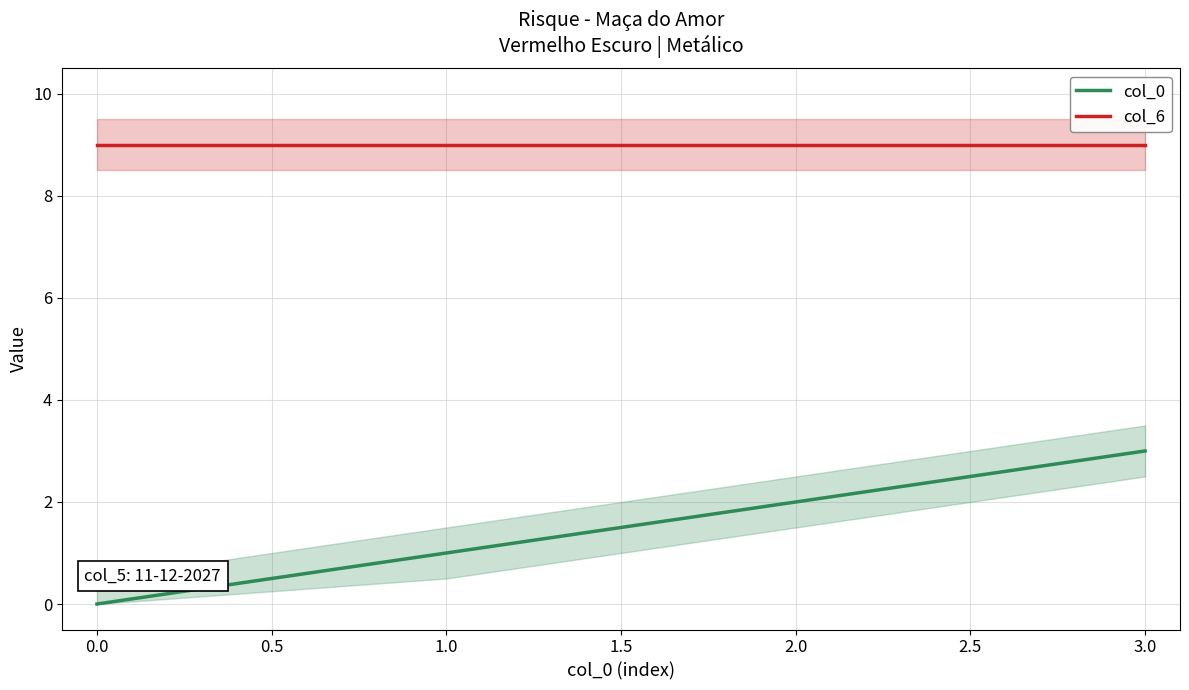

Count the number of categories in the chart.

4